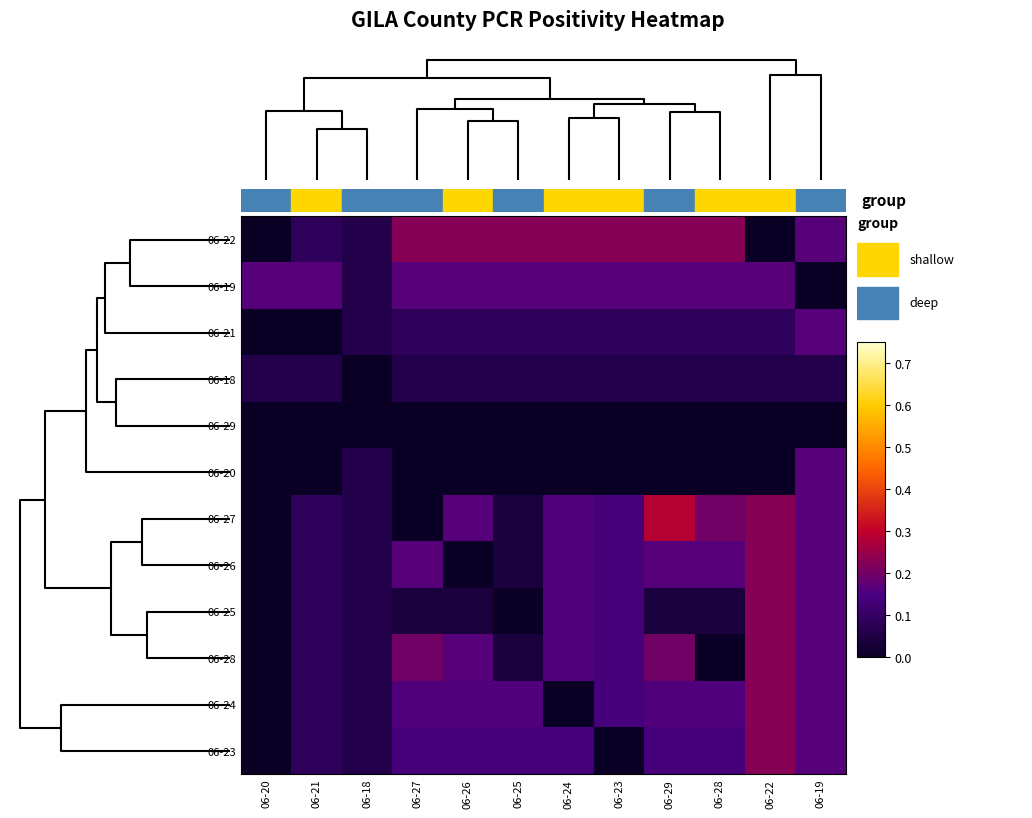

How many distinct data groups are displayed?

12